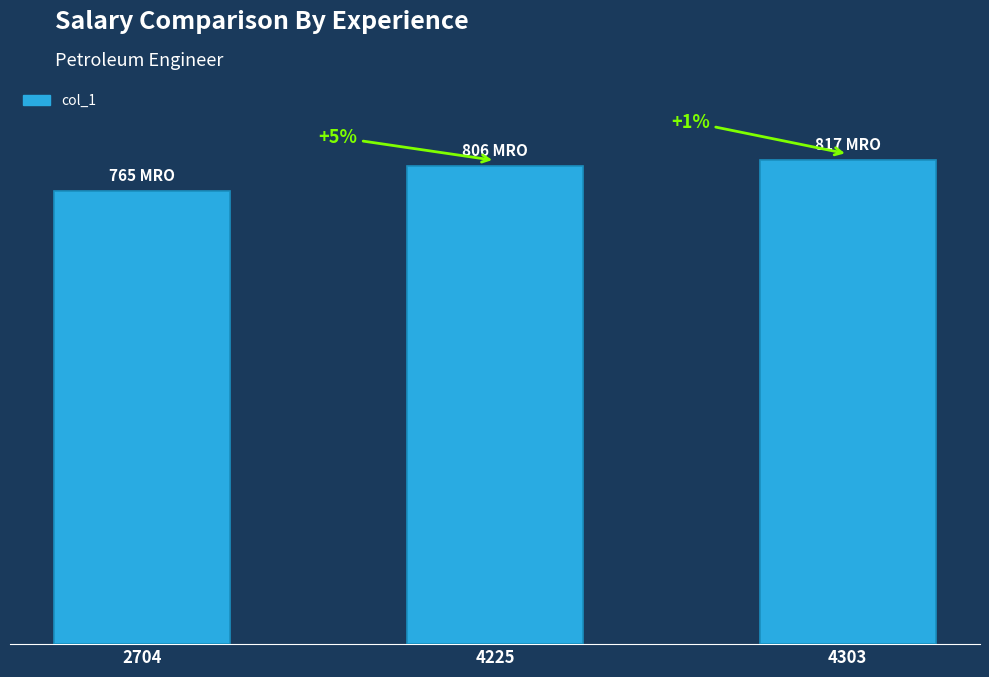

True or false: the data shows 1193 at 4225.

False